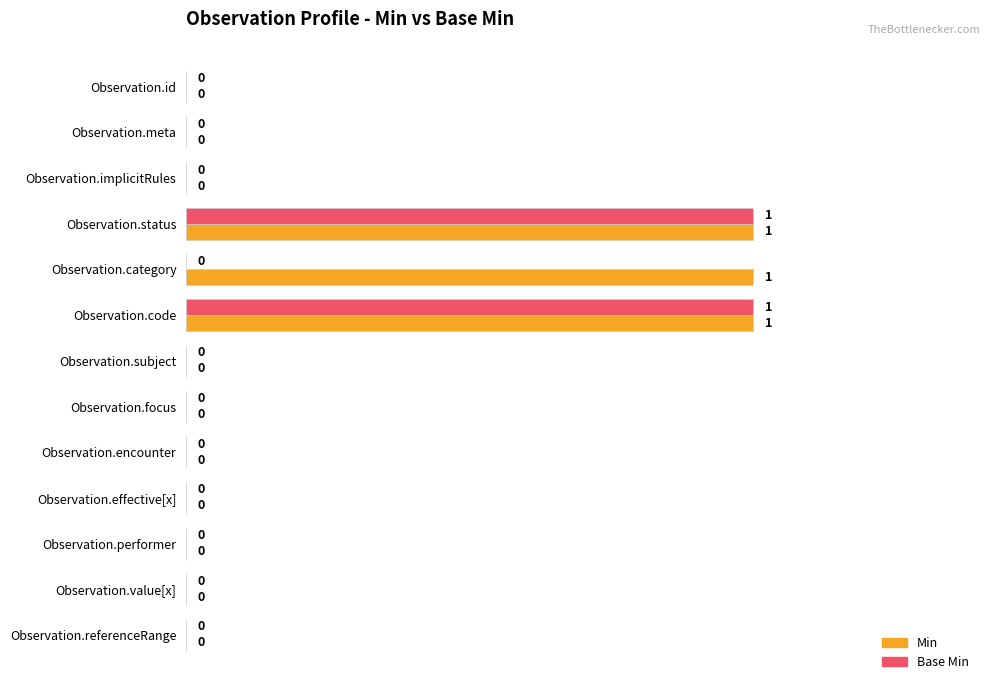

The value of Min at Observation.encounter is -1. True or false?

False